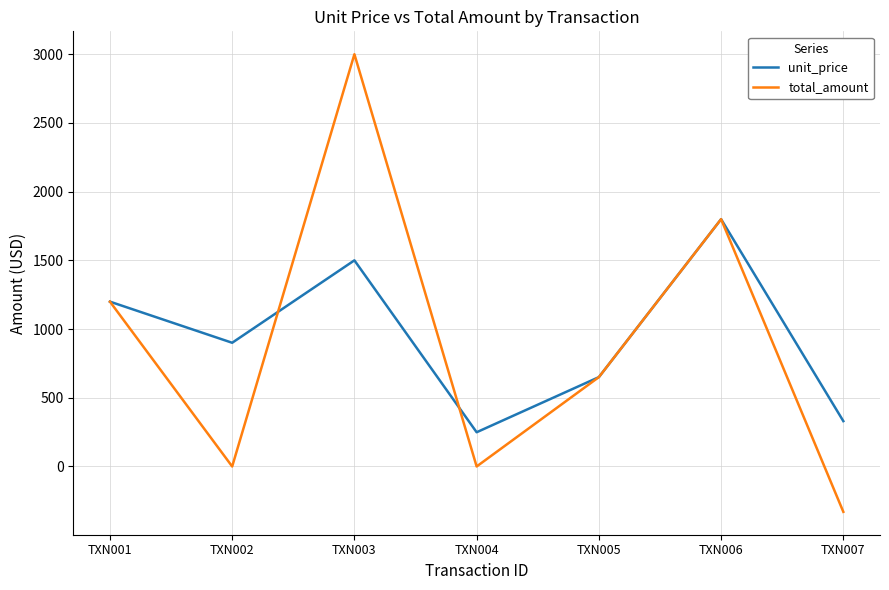

What is the minimum value for unit_price?

249.0